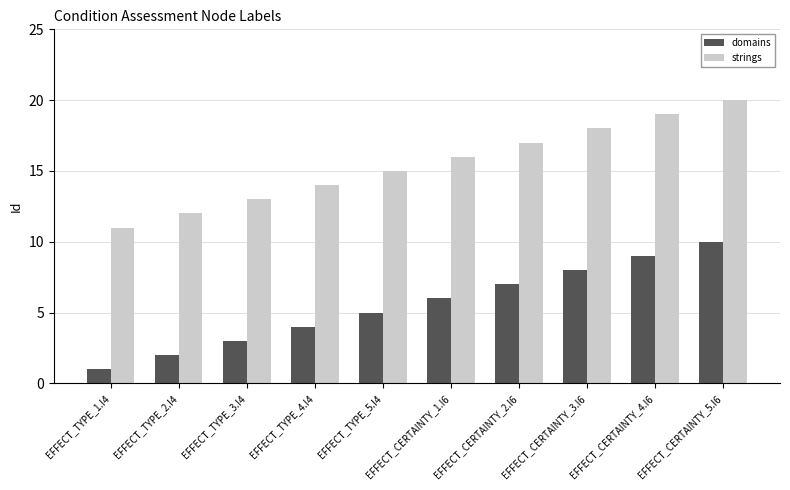

What is the average value of the domains series?

6